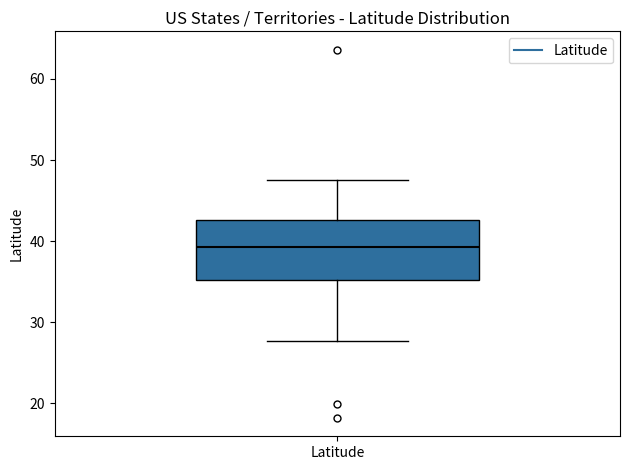

Where is the upper edge of the box for Latitude on the y-axis? The values are not printed on the chart, so give them approximately, as read against the axis.

43